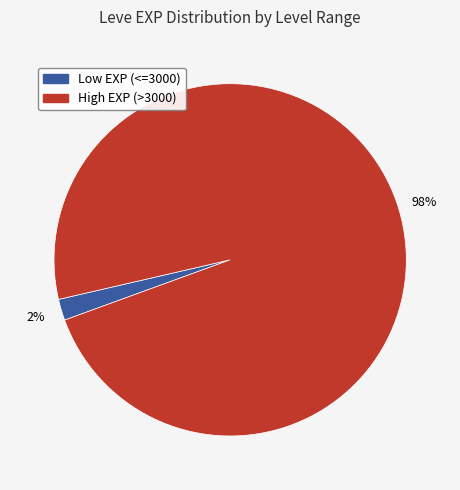

To the nearest percent, what is the difference between the largest and smallest slice percentages?

96%